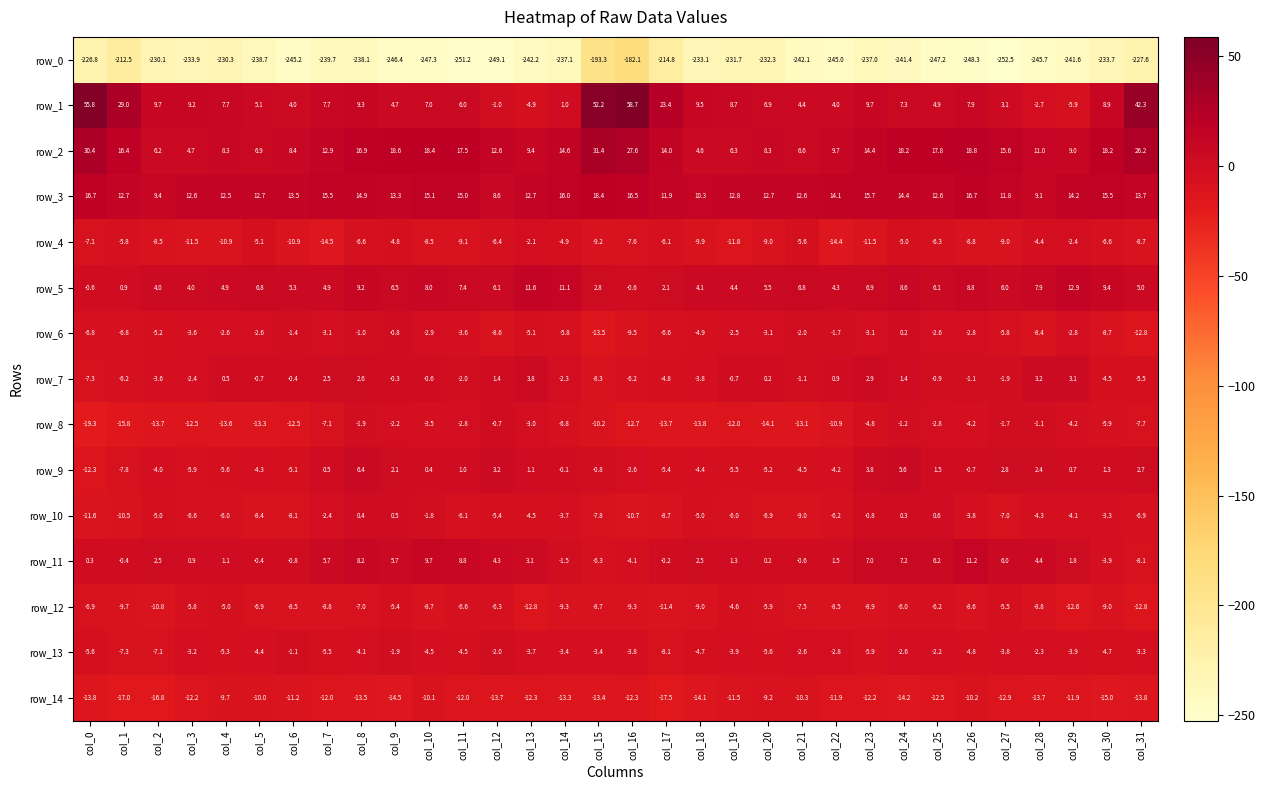

How many data points does each series have?

32